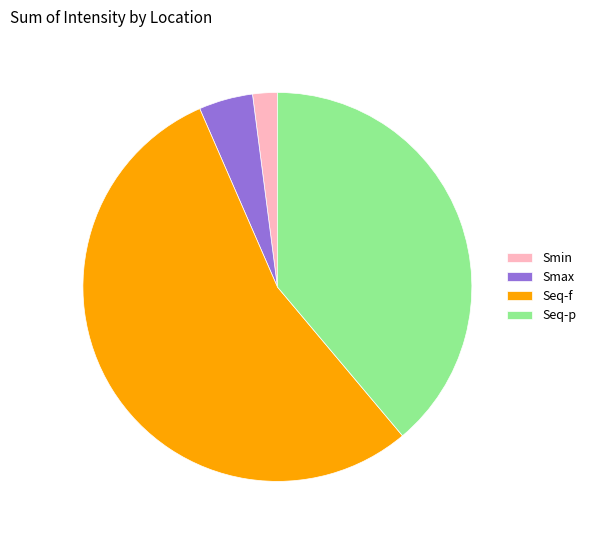

Combined, do Seq-f and Smax account for over 50%?

Yes